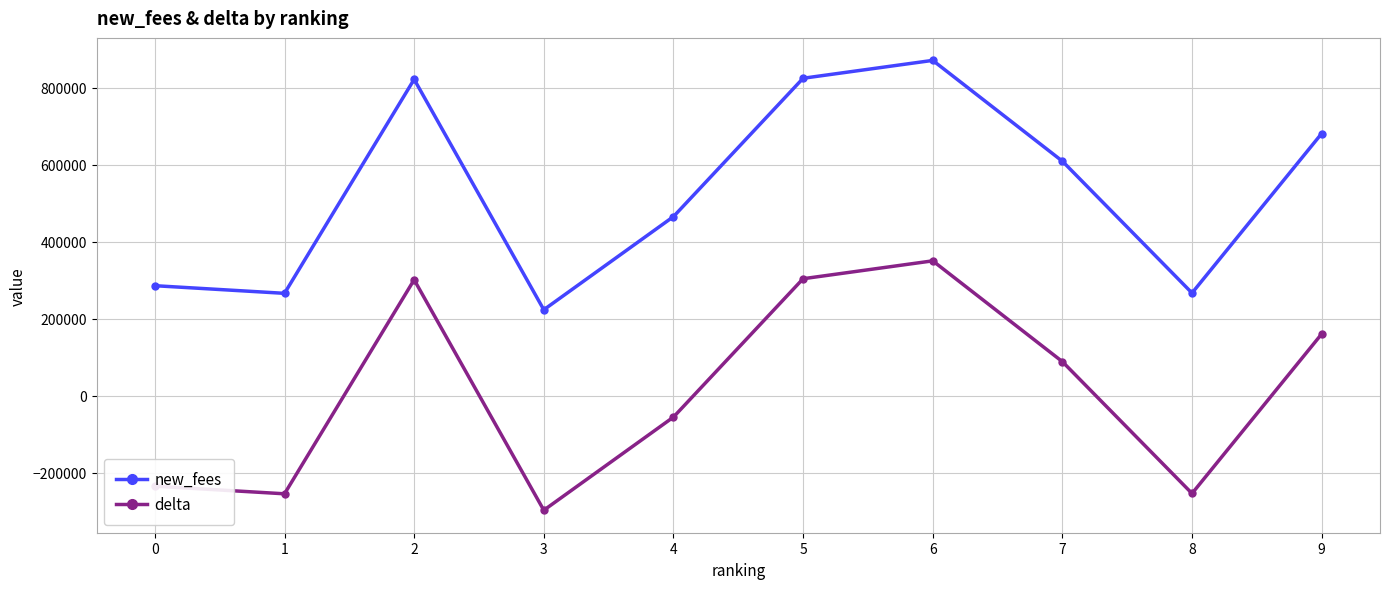

How many lines are shown in the chart?

2